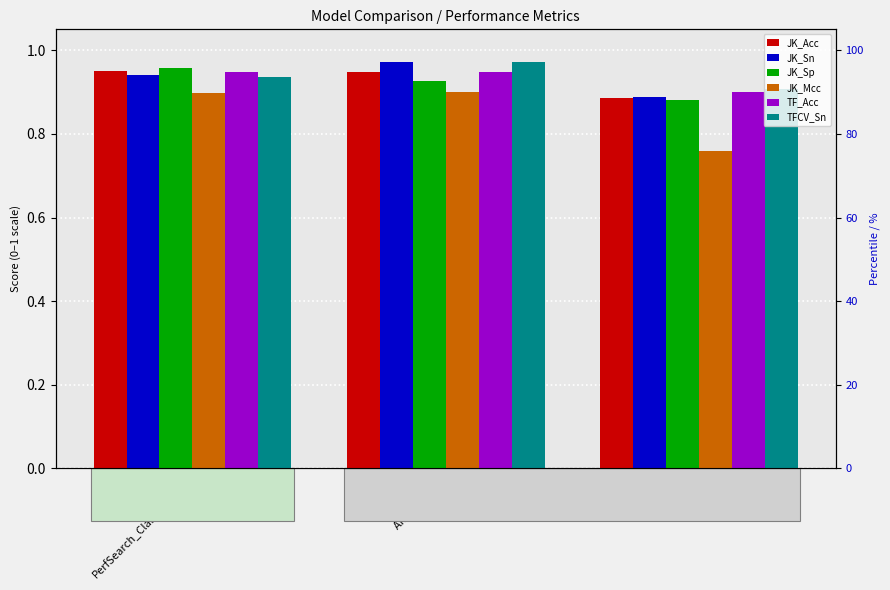

What position from the right is PerfSearch_Classification?

3